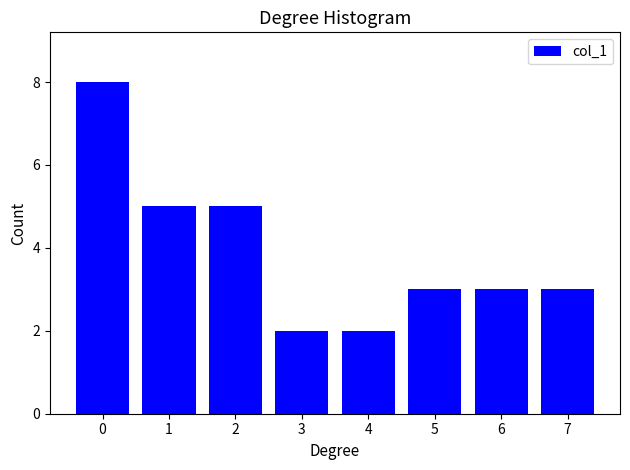

Reading right to left, extract all data points from this chart.

7=3	6=3	5=3	4=2	3=2	2=5	1=5	0=8